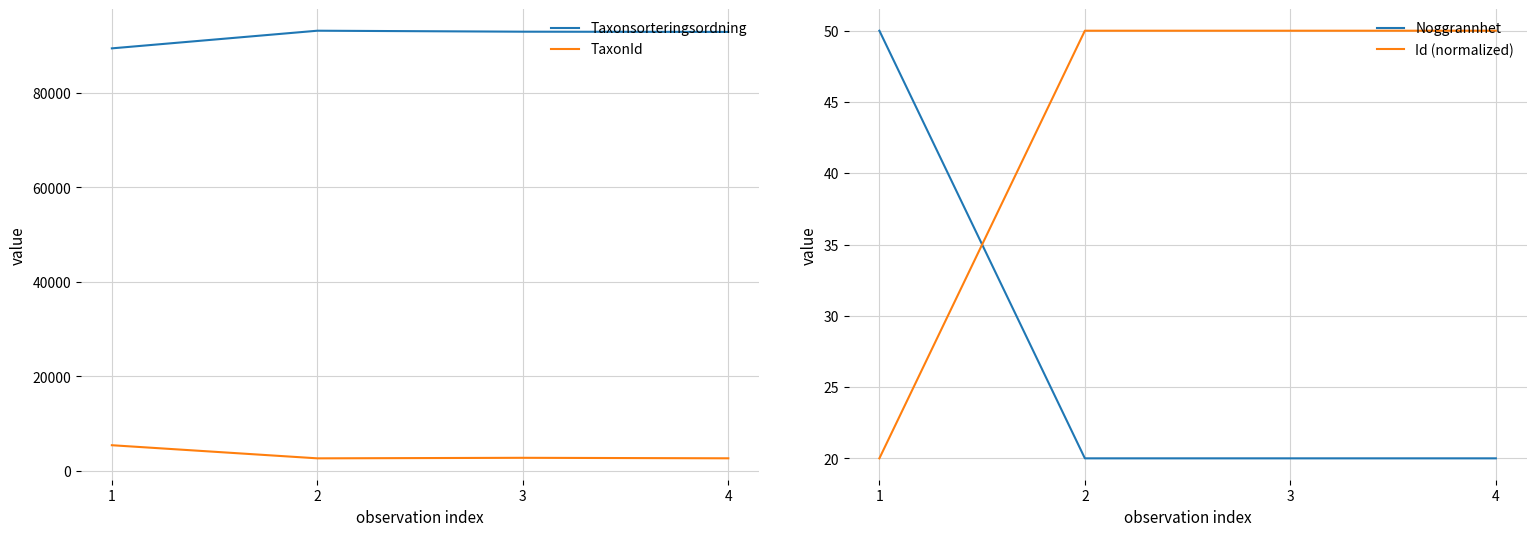

What is the value of the TaxonId point at the 2nd from the left?

2667.0